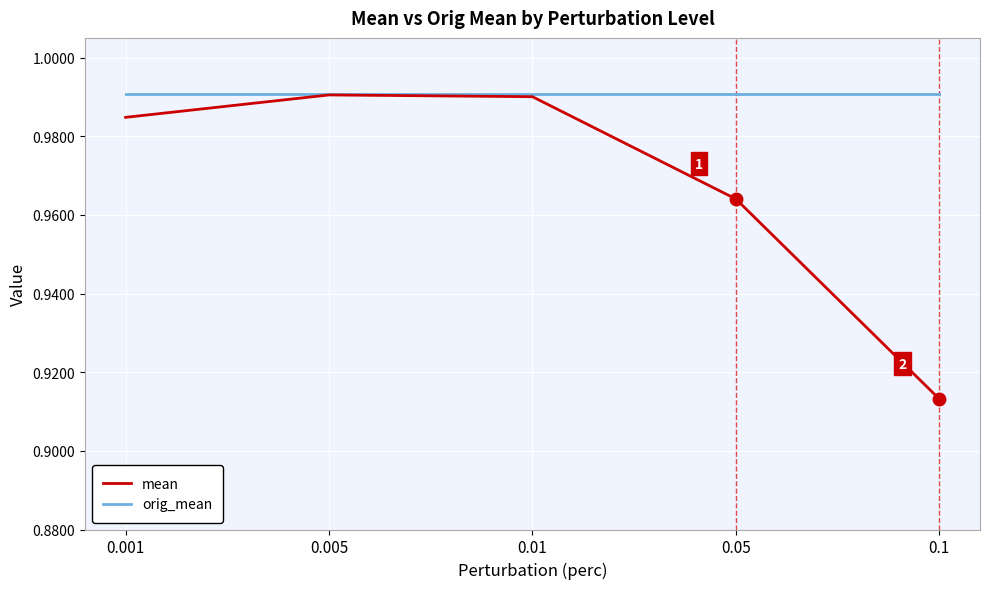

Is the value of orig_mean at 0.001 greater than the value of mean at 0.1?

Yes